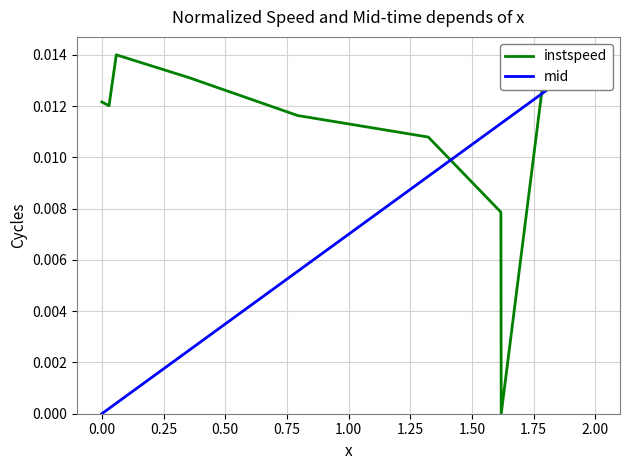

In instspeed, how many points are higher than both neighbors (excluding endpoints)?

2